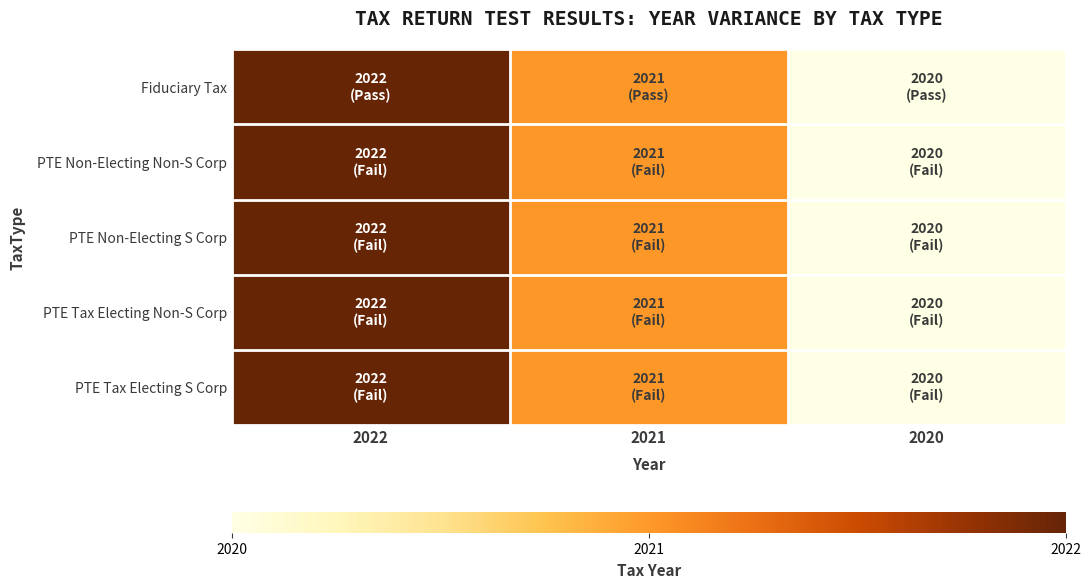

What is the total value across all series at 2021?

10105